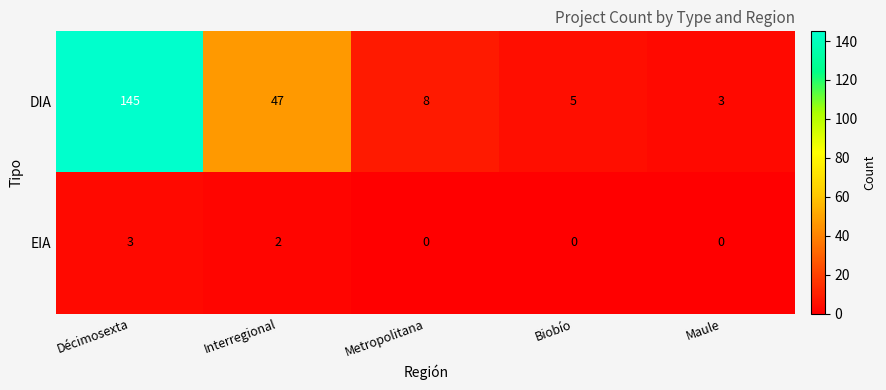

What is the sum of all DIA values?

208